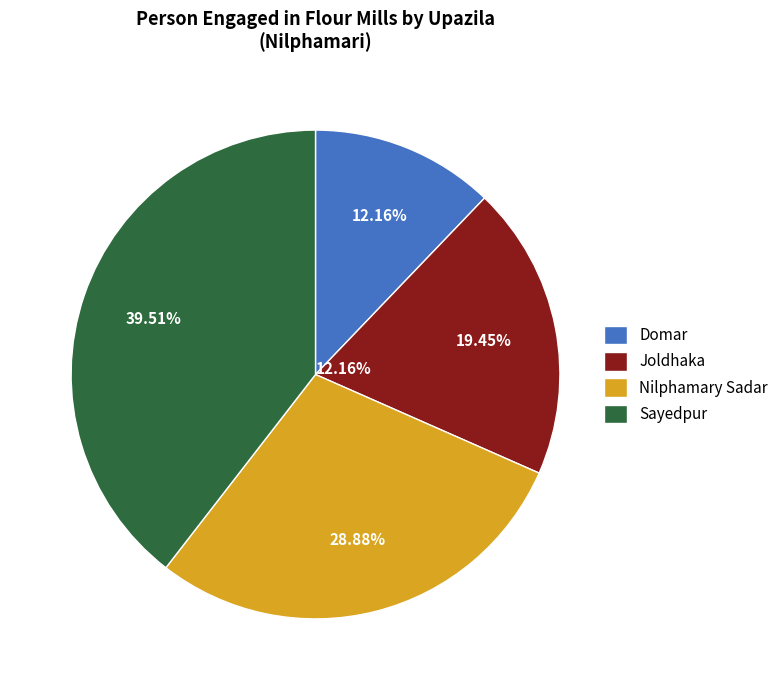

What percentage is NOT represented by Joldhaka?

80.5%